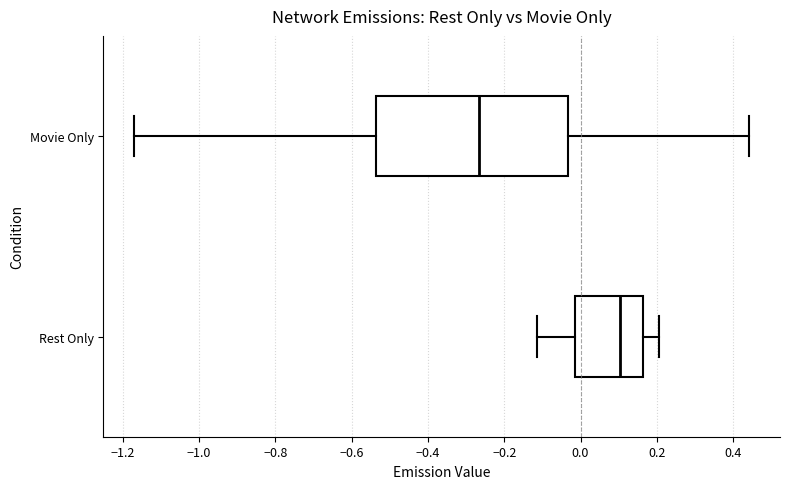

Comparing the boxes themselves (not the whiskers), which one is the widest?

Movie Only